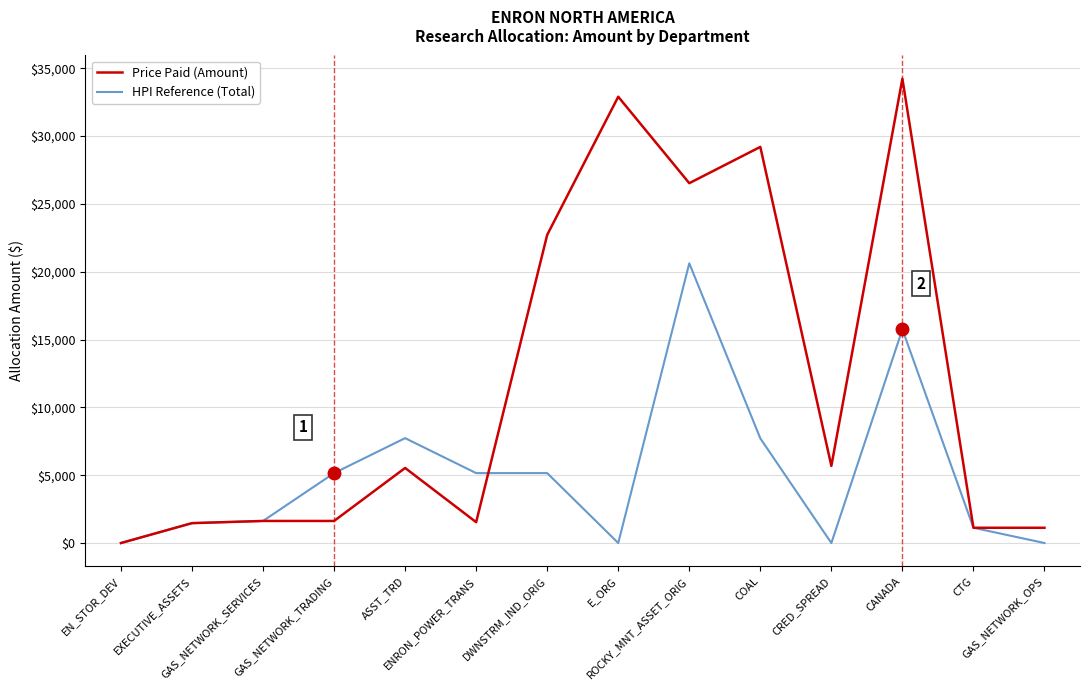

Which series has the largest total across all categories?

Price Paid (Amount)